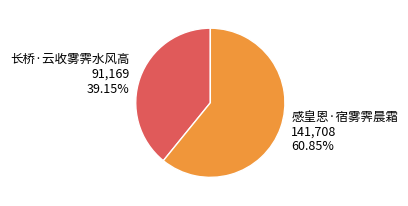

Do 感皇恩·宿雾霁晨霜 and 长桥·云收雾霁水风高 together represent more than half of the pie?

Yes